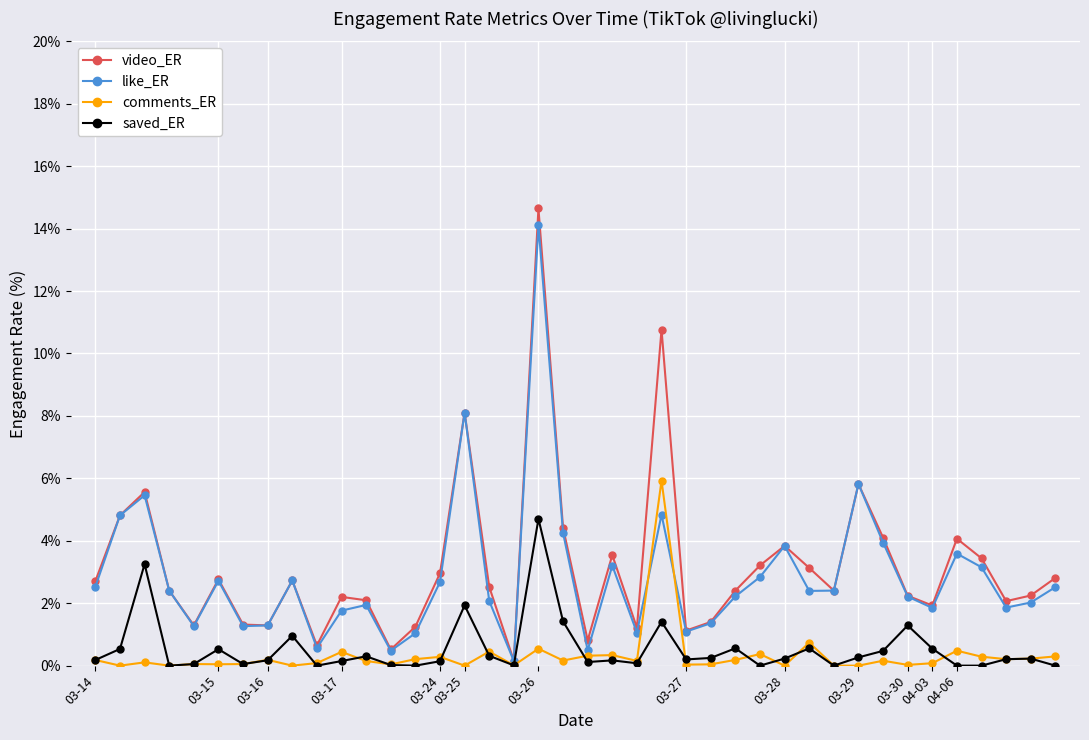

What is the highest value of the saved_ER series?

4.7